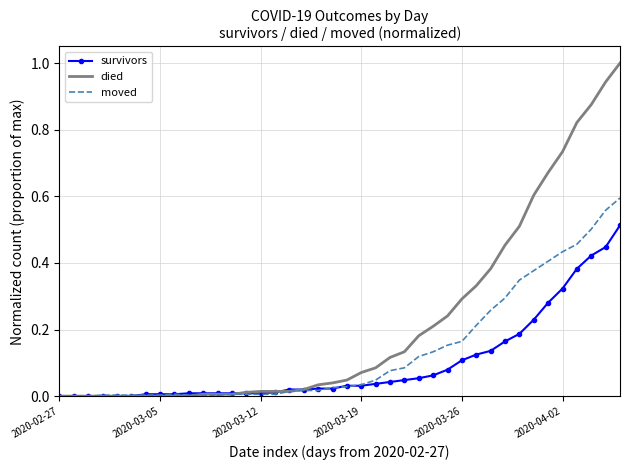

Which series has the largest range (max minus min)?

died